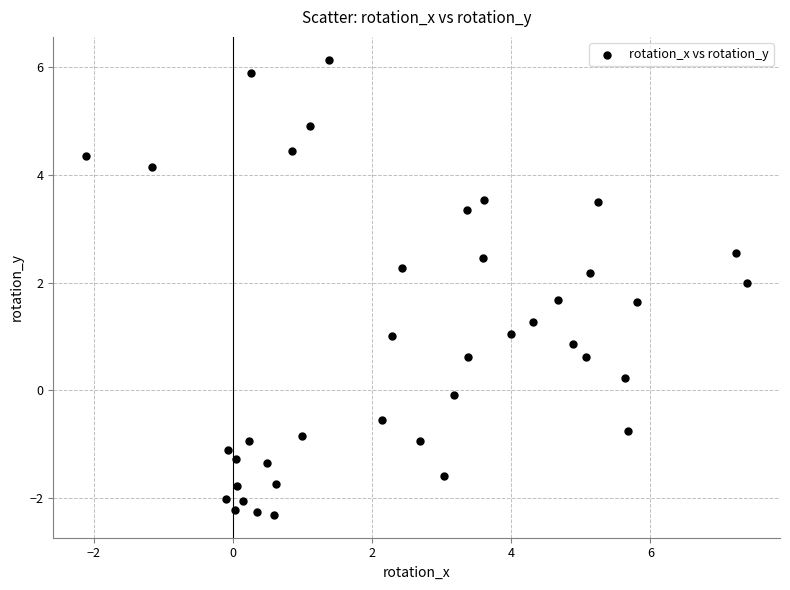

What is the range of X values (max minus min)?

9.5